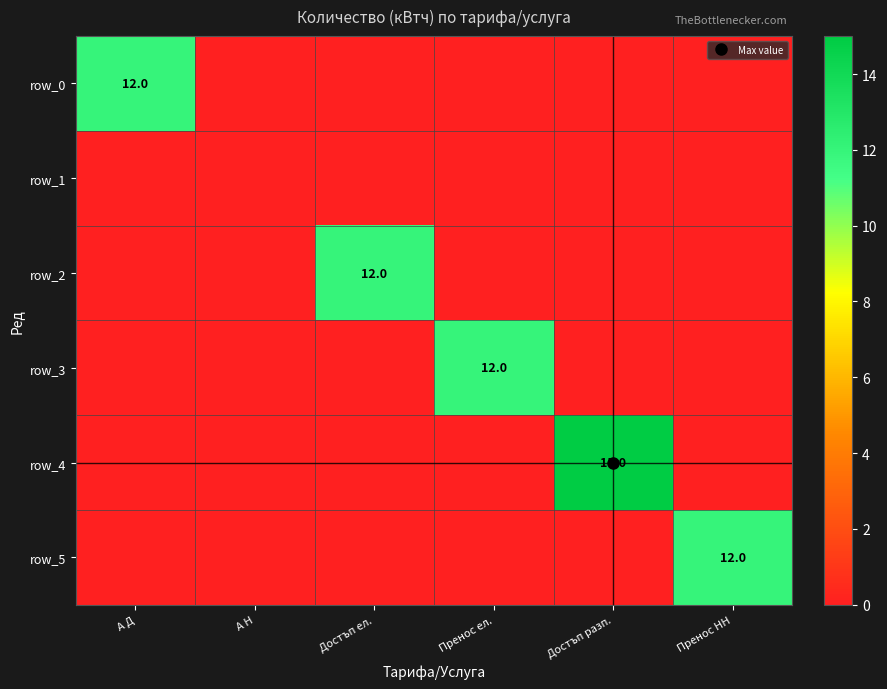

Where is row_2 nearest to the value 6?

А Д